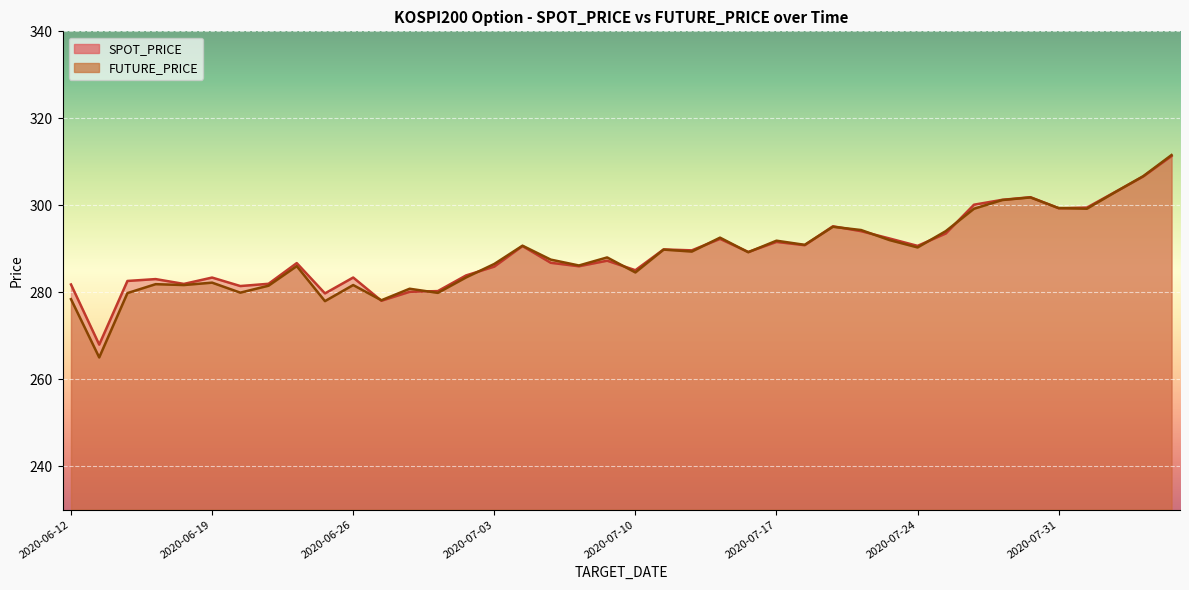

Which has a higher value, 2020-07-06 or 2020-07-31?

2020-07-31